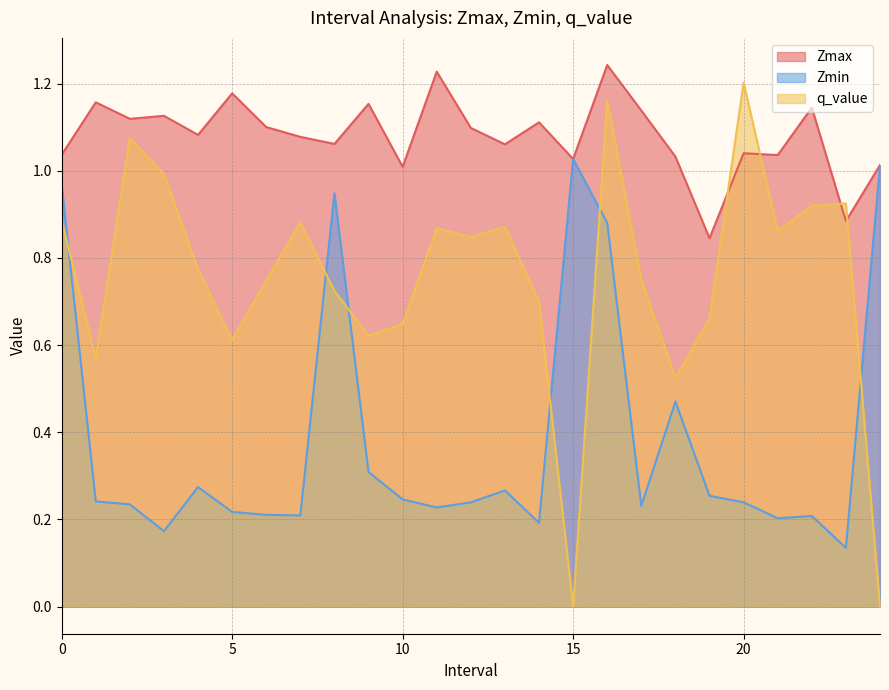

Is the value of Zmax at 23 greater than the value of q_value at 21?

Yes